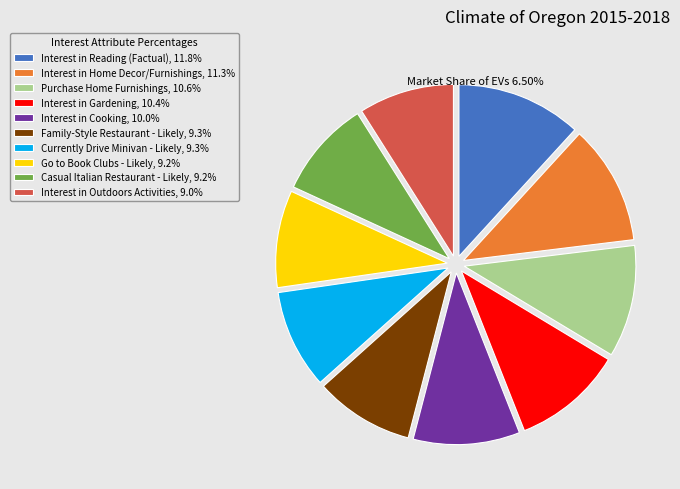

How many segments does this pie chart have?

10